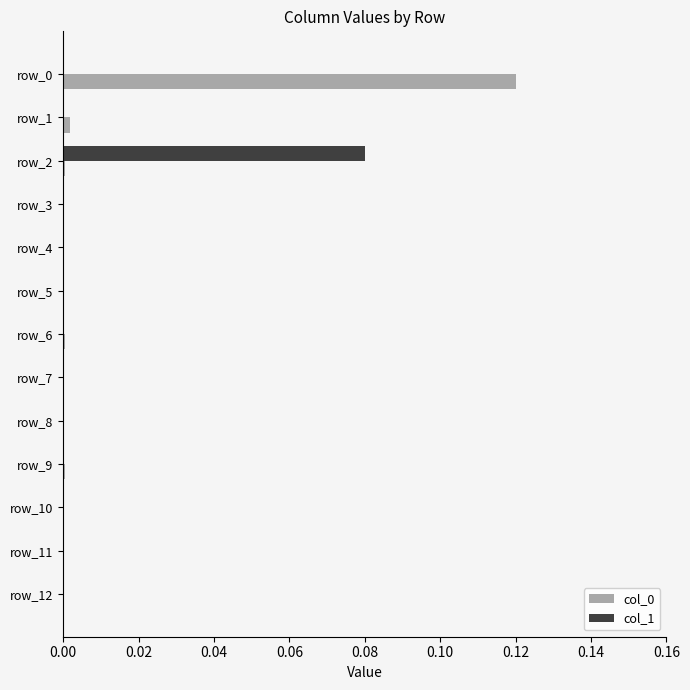

The value of col_0 at row_2 is 0.0. True or false?

True